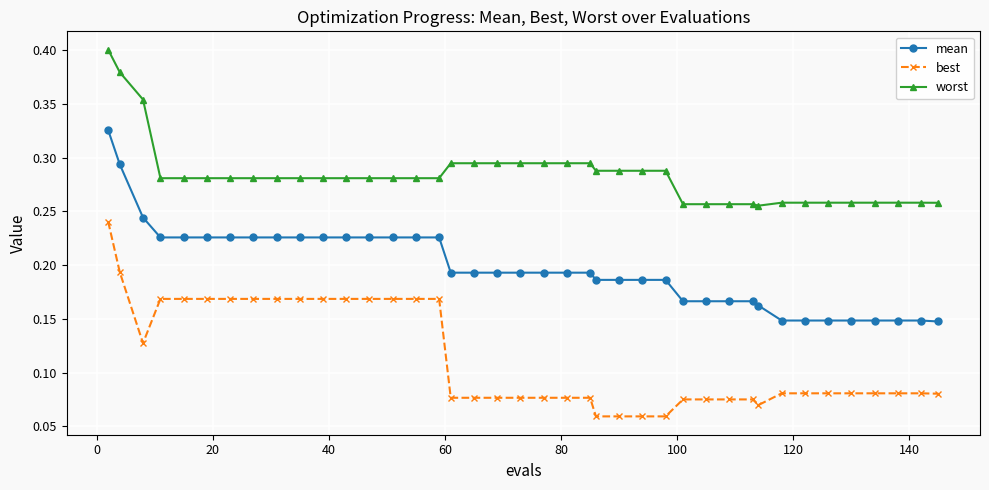

How many mean values are between 0 and 1?

40